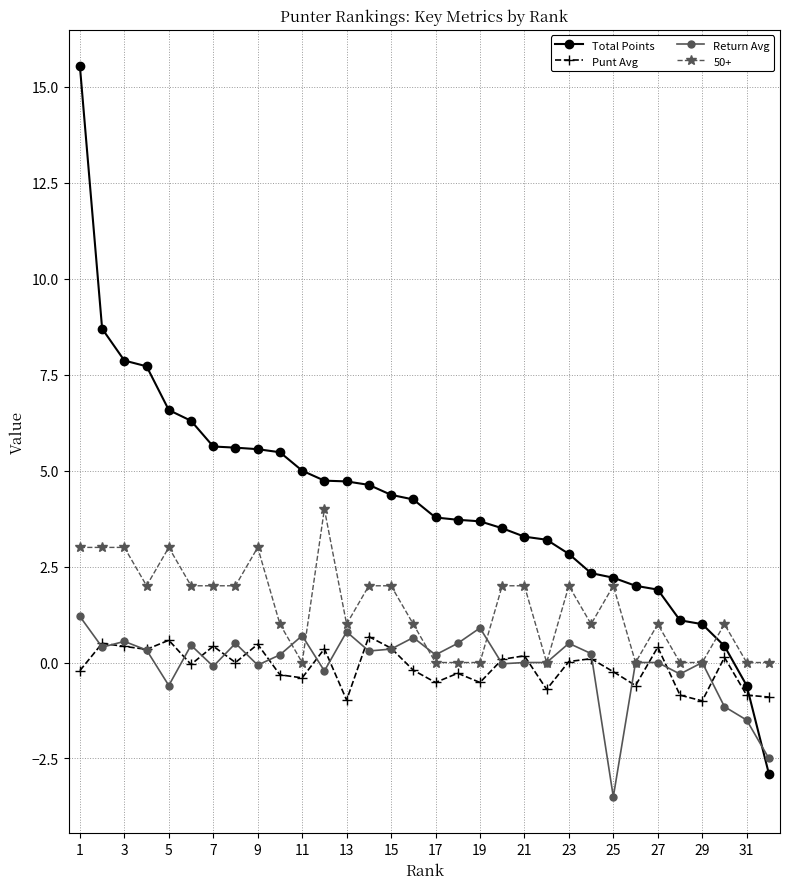

How many lines are shown in the chart?

4